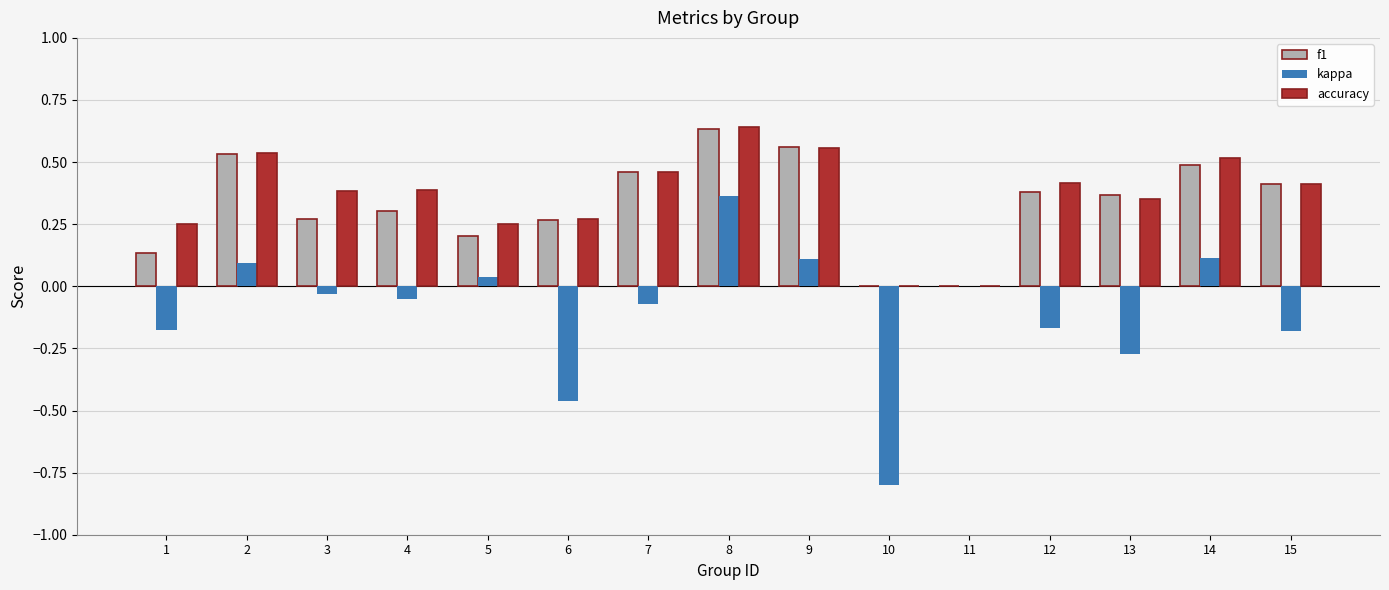

How many categories are shown in the chart?

15